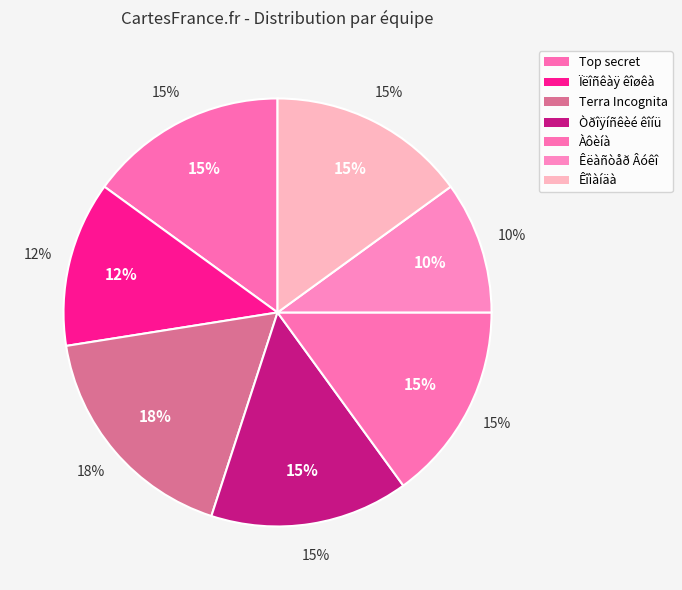

Is the sum of Òðîÿíñêèé êîíü and Terra Incognita greater than half?

No